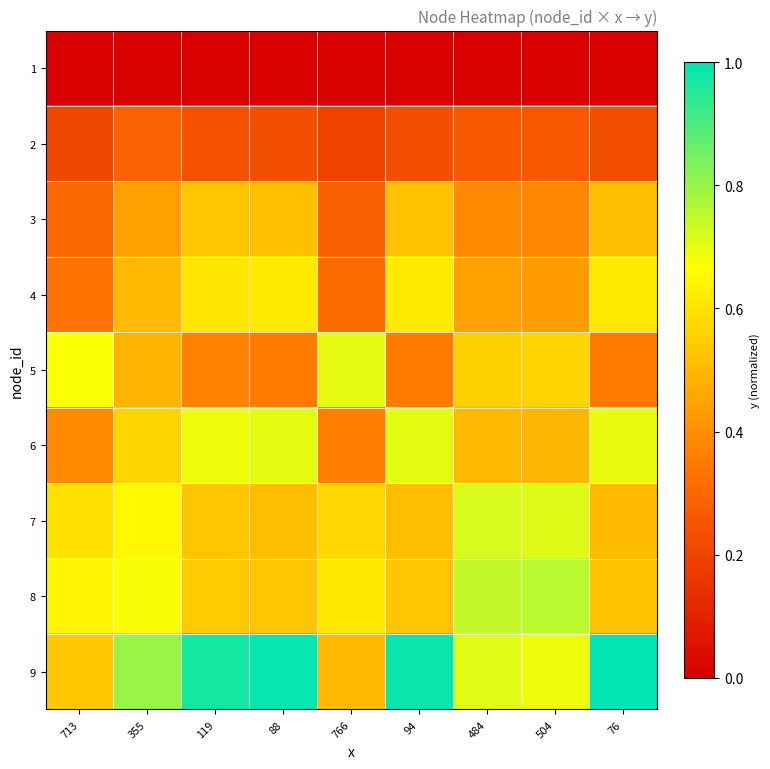

Reading left to right, extract all data points from this chart.

1: 713=0.0	355=0.0	119=0.0	88=0.0	766=0.0	94=0.0	484=0.0	504=0.0	76=0.0
2: 713=0.2	355=0.3	119=0.2	88=0.2	766=0.2	94=0.2	484=0.3	504=0.3	76=0.2
3: 713=0.3	355=0.4	119=0.5	88=0.5	766=0.3	94=0.5	484=0.4	504=0.4	76=0.5
4: 713=0.3	355=0.5	119=0.6	88=0.6	766=0.3	94=0.6	484=0.4	504=0.4	76=0.6
5: 713=0.7	355=0.5	119=0.4	88=0.4	766=0.7	94=0.4	484=0.6	504=0.6	76=0.3
6: 713=0.4	355=0.6	119=0.7	88=0.7	766=0.4	94=0.7	484=0.5	504=0.5	76=0.7
7: 713=0.6	355=0.7	119=0.5	88=0.5	766=0.6	94=0.5	484=0.7	504=0.7	76=0.5
8: 713=0.6	355=0.7	119=0.5	88=0.5	766=0.6	94=0.5	484=0.7	504=0.8	76=0.5
9: 713=0.5	355=0.8	119=1.0	88=1.0	766=0.5	94=1.0	484=0.7	504=0.7	76=1.0